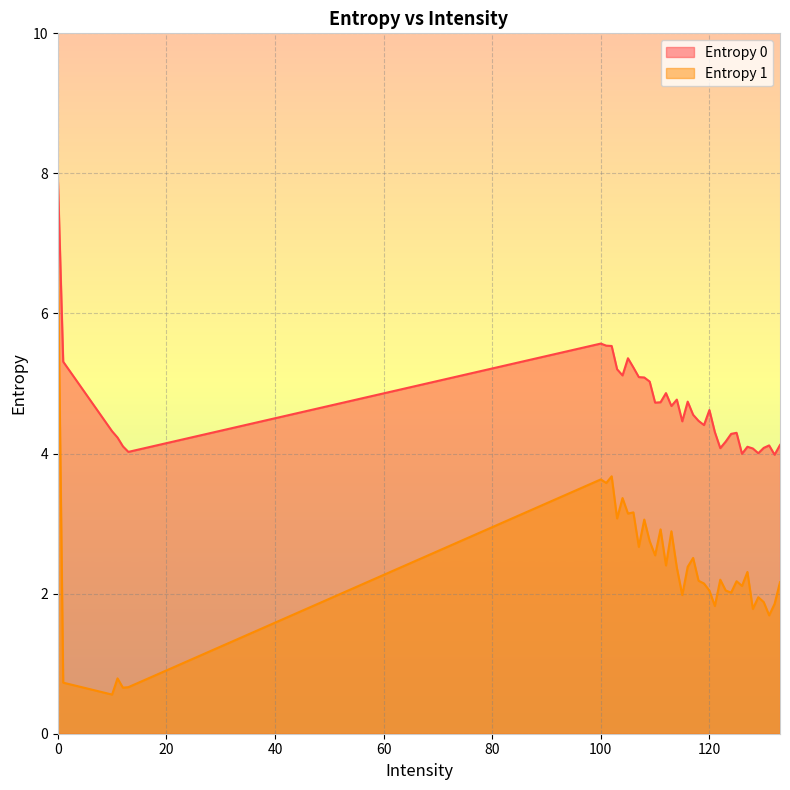

What is the difference between the second highest and minimum values in the Entropy 0 series?

1.6